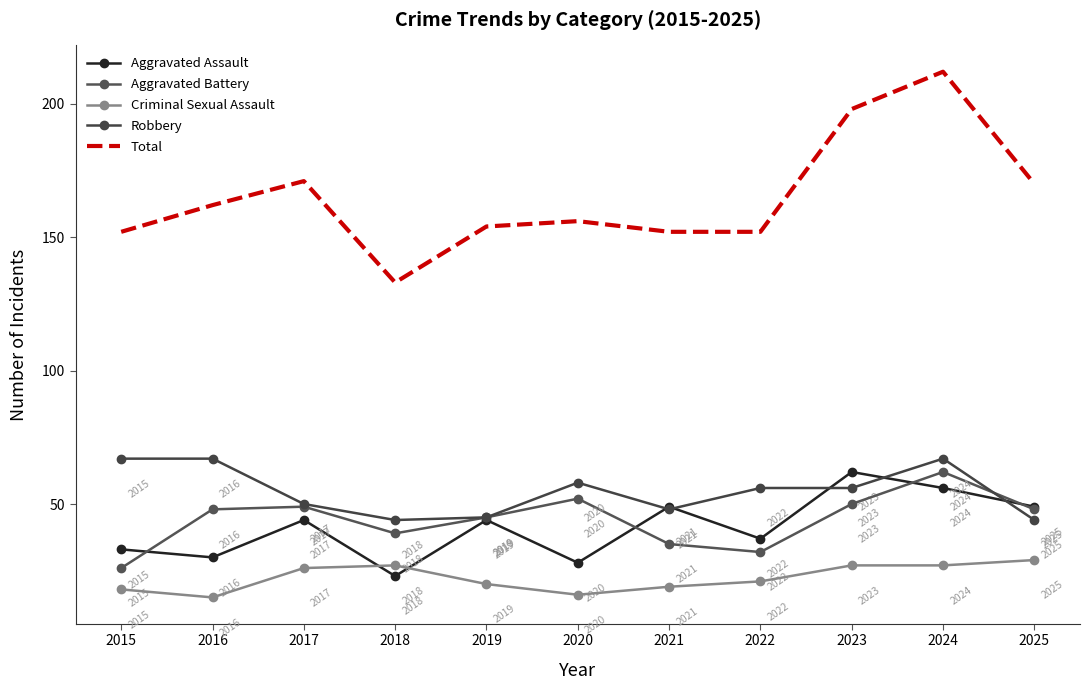

How many interior local valleys does the Robbery series have?

2